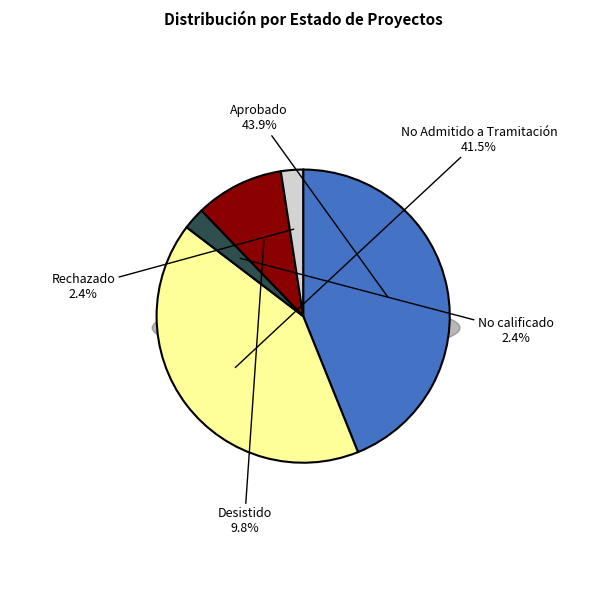

Count the number of slices in the pie.

5